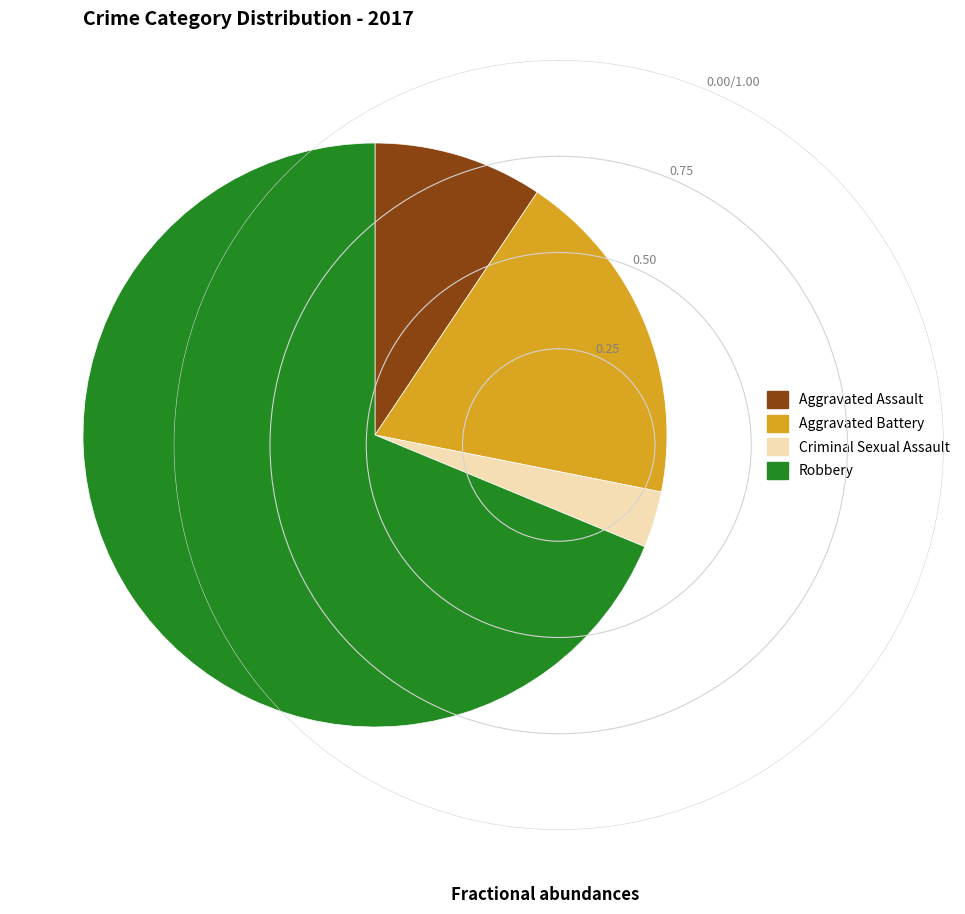

What is the ratio of the value at Aggravated Assault to the value at Robbery?

0.1